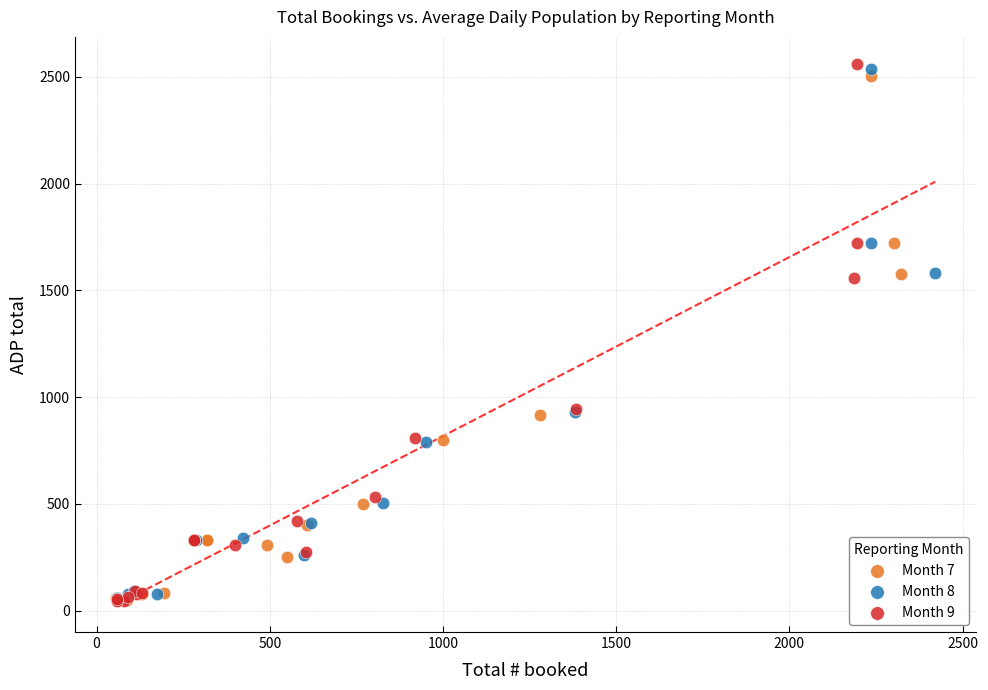

Which series has the largest Y range (max minus min)?

Month 9